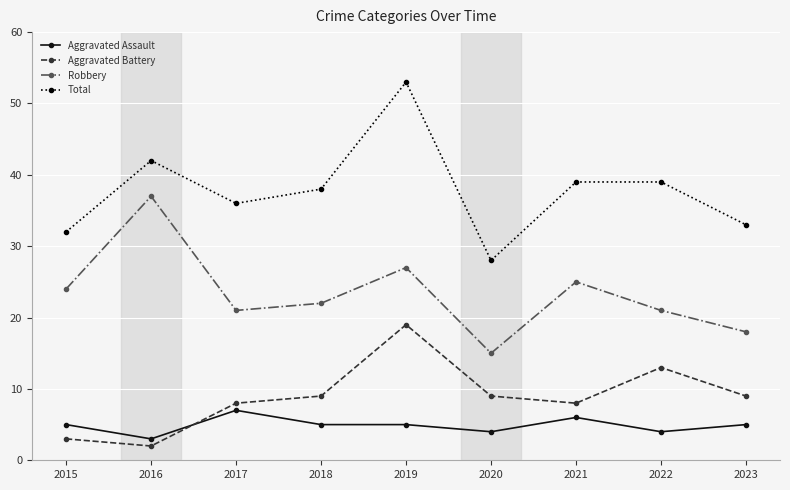

True or false: Robbery and Aggravated Battery intersect in this chart.

False